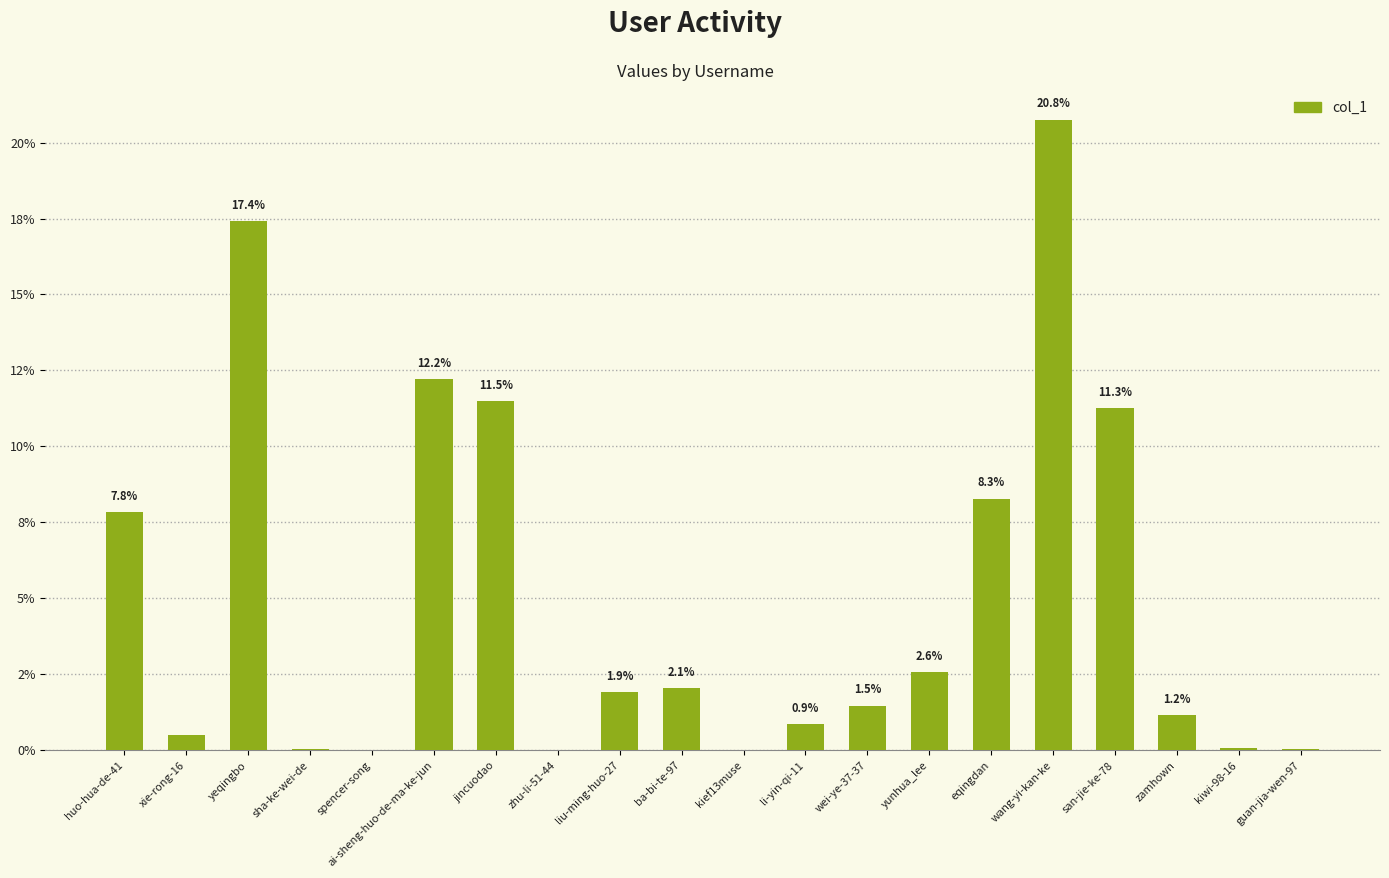

Which has a higher value, ai-sheng-huo-de-ma-ke-jun or san-jie-ke-78?

ai-sheng-huo-de-ma-ke-jun